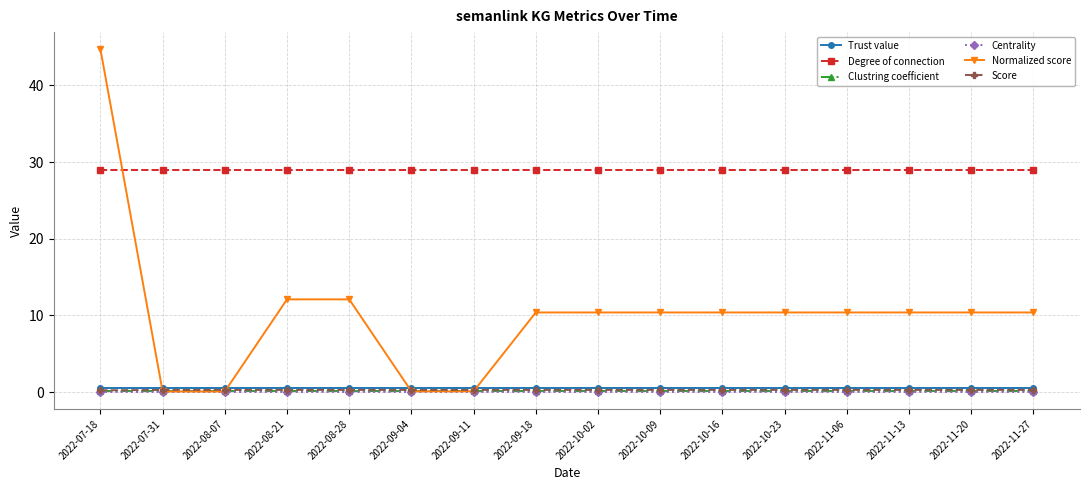

True or false: Score has a value of 0.3 at 2022-08-21.

True